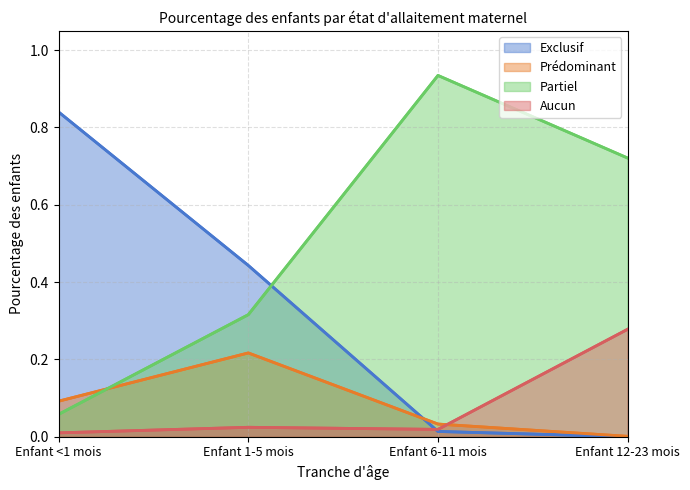

Reading left to right, what are all the values shown in this chart?

Exclusif: 0.8	0.4	0.0	0.0
Prédominant: 0.1	0.2	0.0	0.0
Partiel: 0.1	0.3	0.9	0.7
Aucun: 0.0	0.0	0.0	0.3